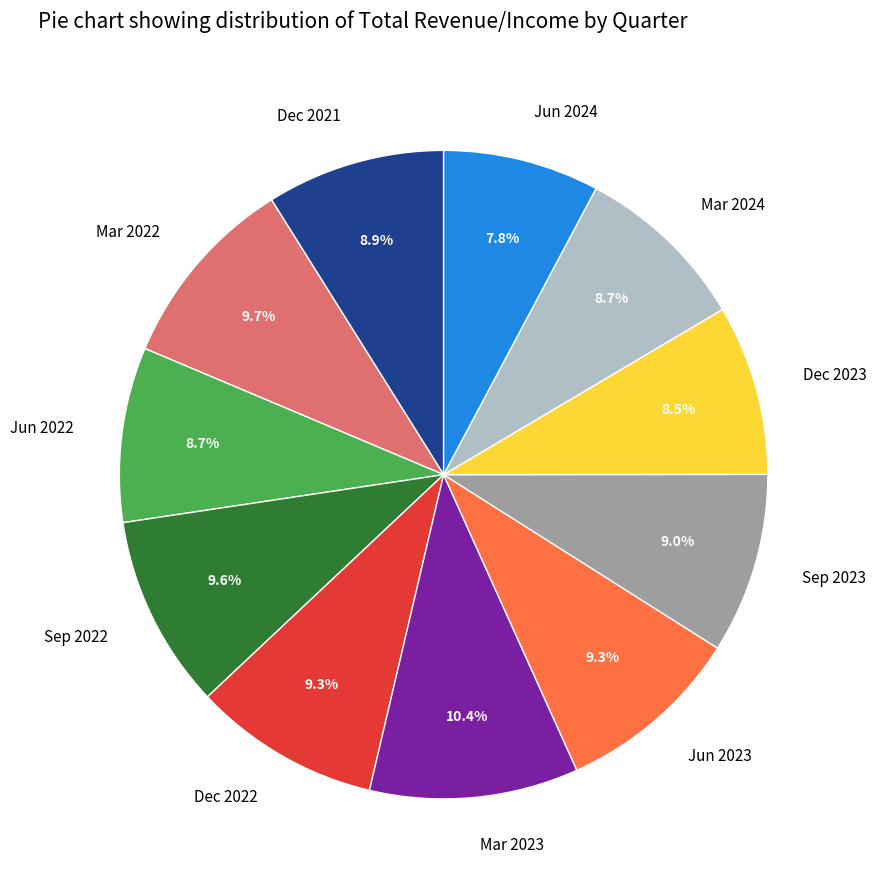

To the nearest percent, what is the difference between the largest and smallest slice percentages?

3%